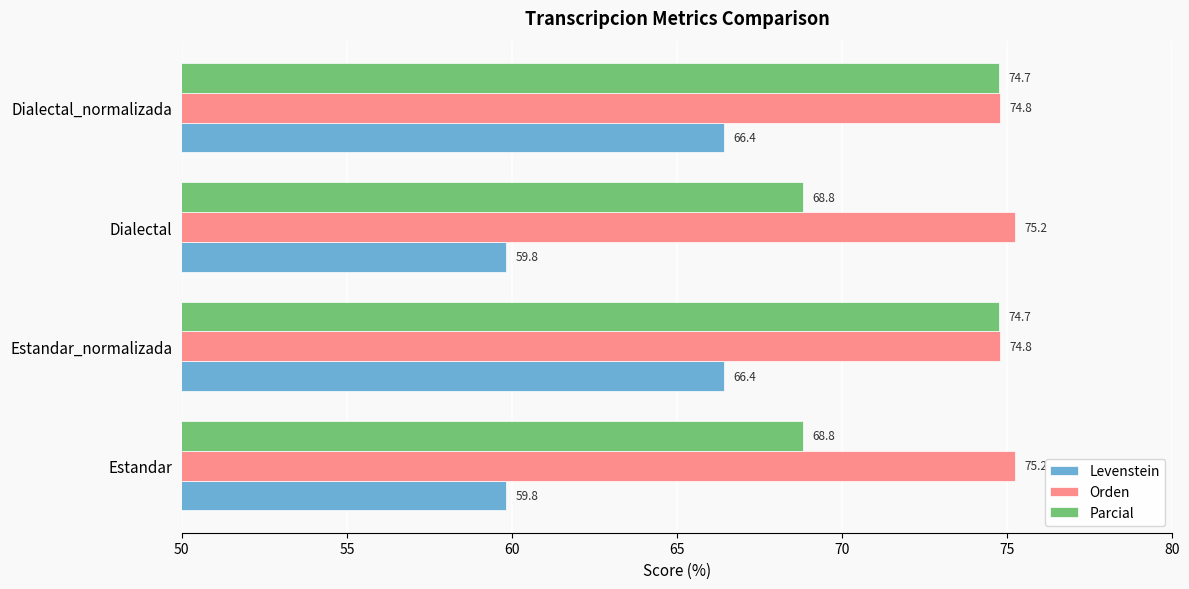

True or false: Levenstein has a value of 38.3 at Estandar_normalizada.

False